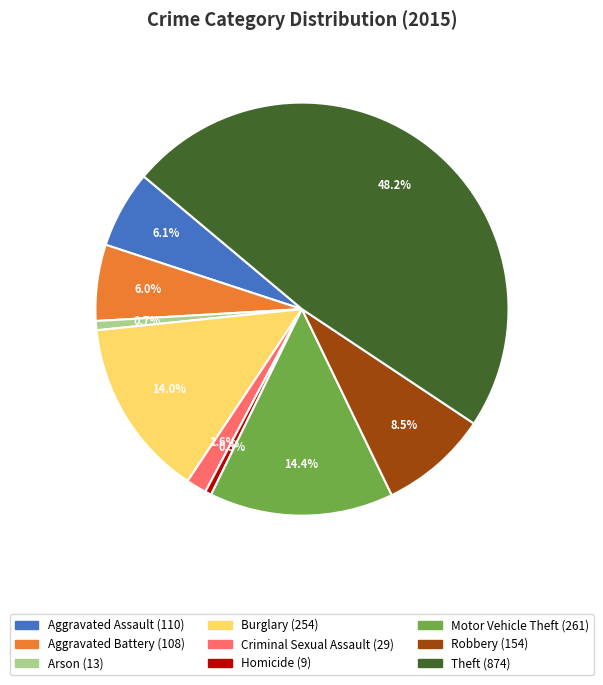

To the nearest percent, what is the combined percentage of Motor Vehicle Theft and Aggravated Assault?

20%